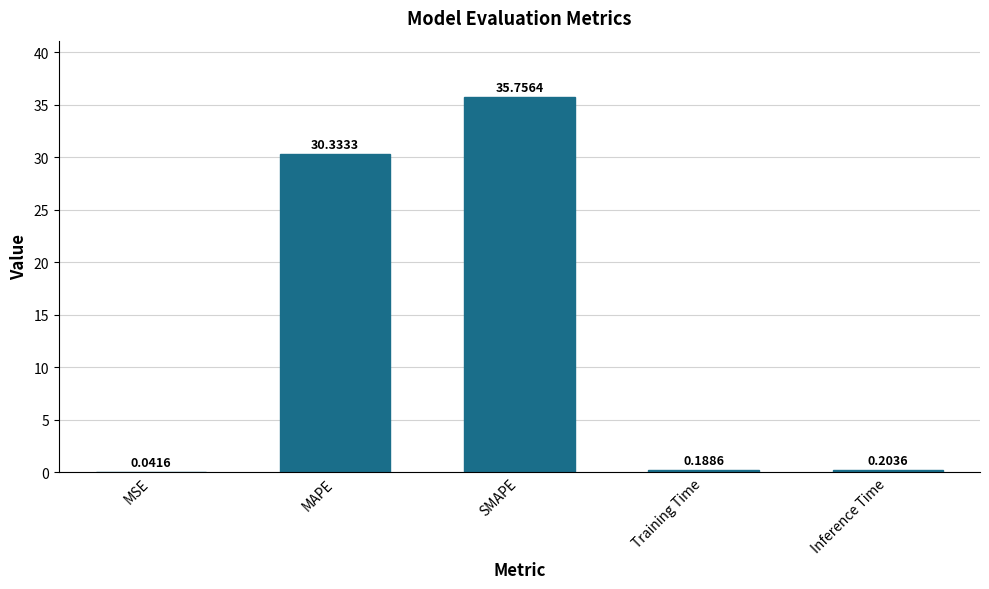

What is the average value?

13.3